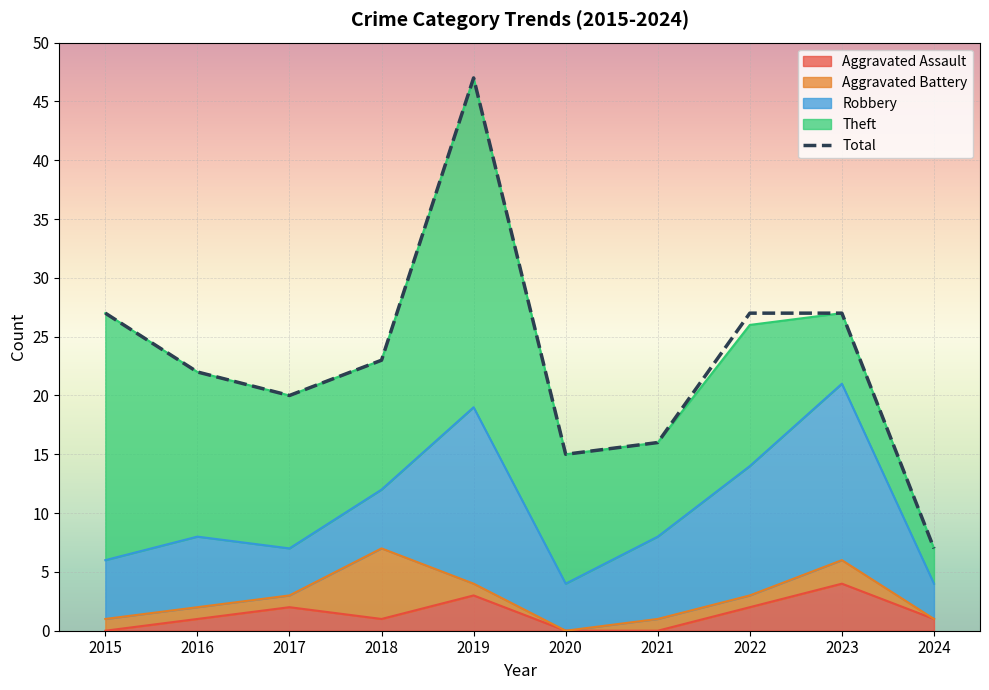

Where does the data first go above 23?

2015